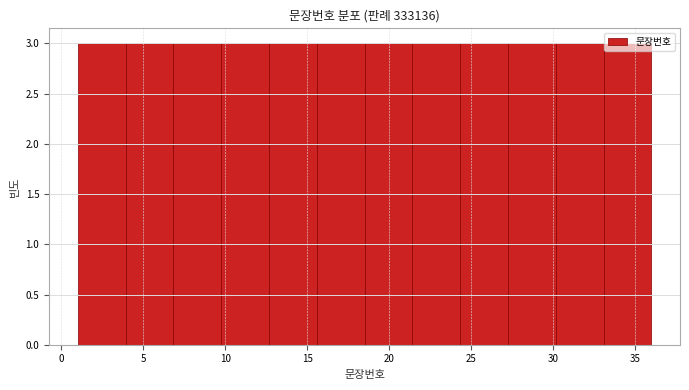

Reading left to right, list every bar in this chart as the range it spans on the x-axis followed by its height. Neither the bar edges nor the heights are printed on the chart, so give them approximately, as read against the axes.

1.0 to 4.0: 3
4.0 to 7.0: 3
7.0 to 10.0: 3
10.0 to 12.5: 3
12.5 to 15.5: 3
15.5 to 18.5: 3
18.5 to 21.5: 3
21.5 to 24.5: 3
24.5 to 27.5: 3
27.5 to 30.0: 3
30.0 to 33.0: 3
33.0 to 36.0: 3